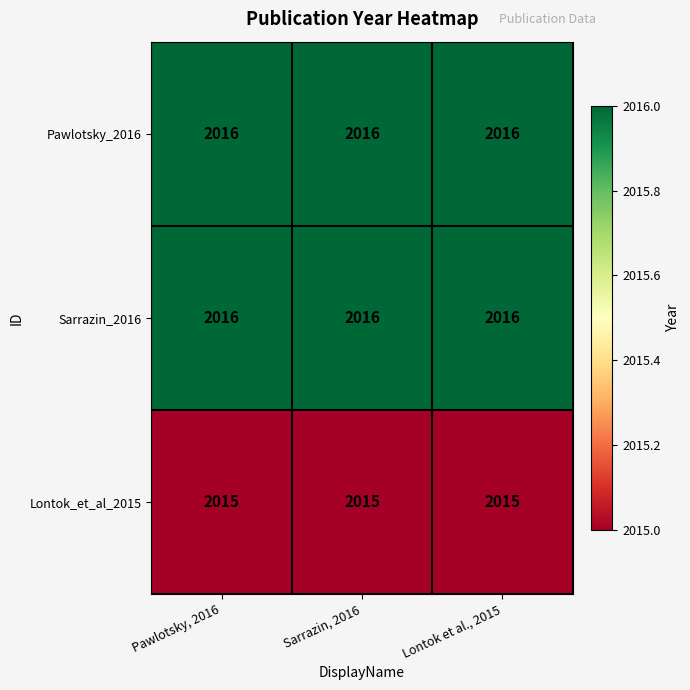

Is the value of Pawlotsky_2016 at Lontok et al., 2015 greater than the value of Lontok_et_al_2015 at Lontok et al., 2015?

Yes